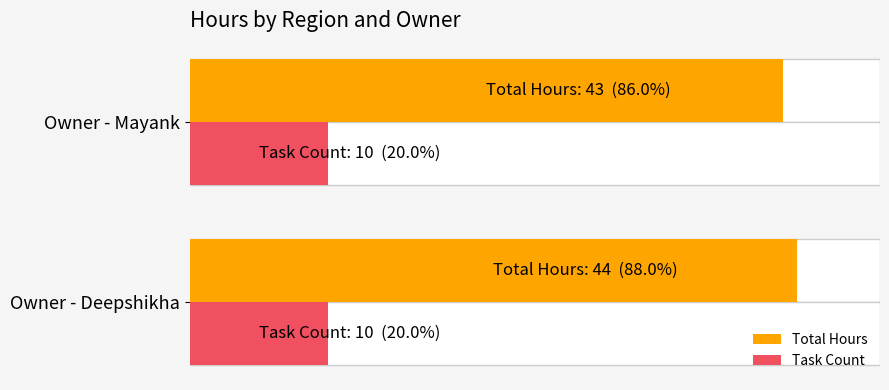

Which series has the largest range (max minus min)?

Total Hours